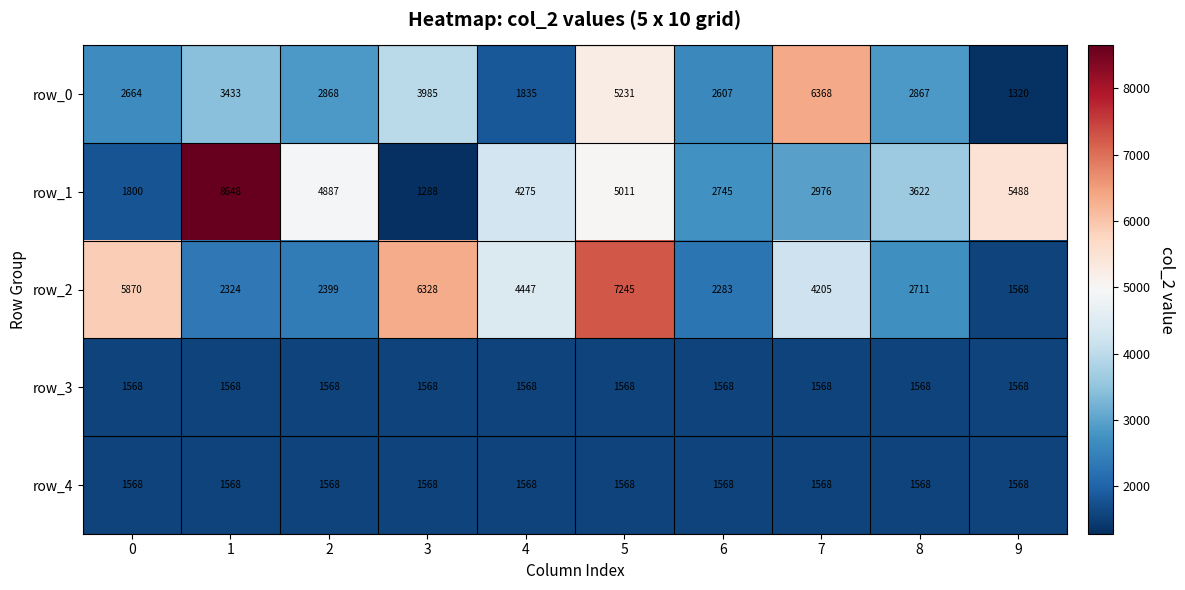

The row_3 series shows 1568 at 5. True or false?

True